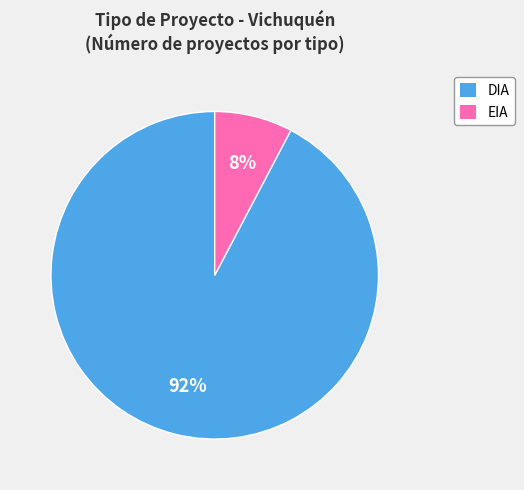

Do EIA and DIA together represent more than half of the pie?

Yes